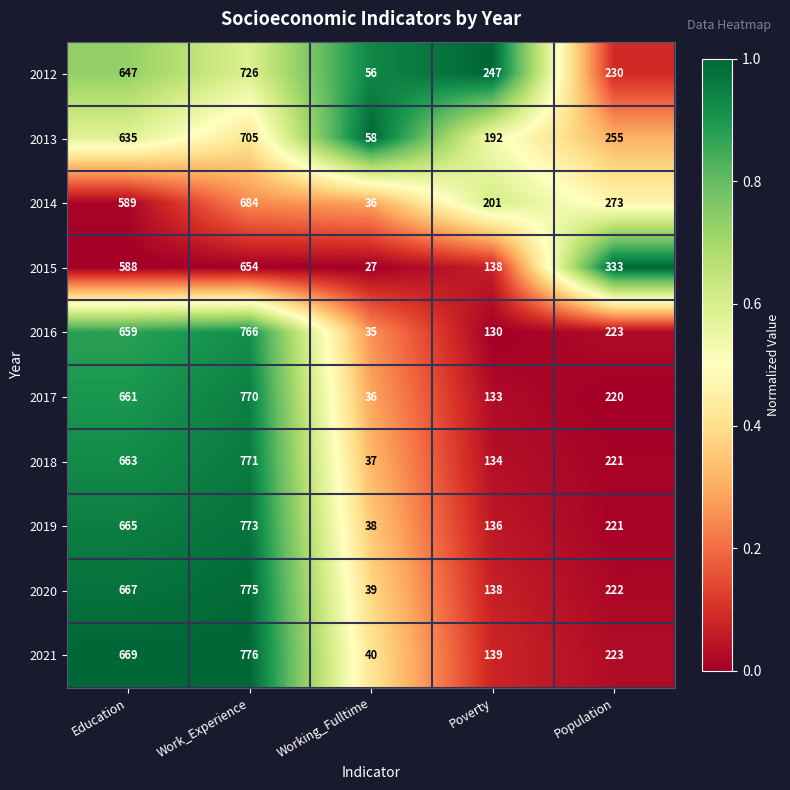

What is the maximum value shown in the chart?

776